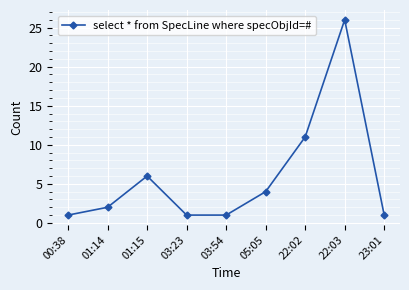

Is it true that the value at 03:23 is 1?

True